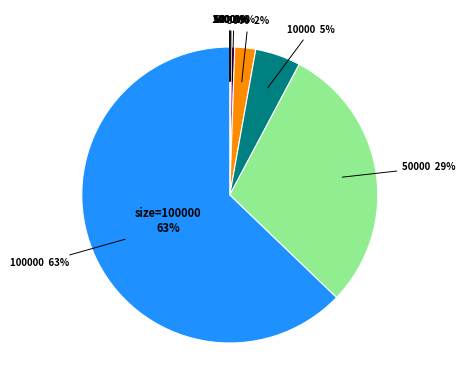

Combined, do 50000 and 5000 account for over 50%?

No